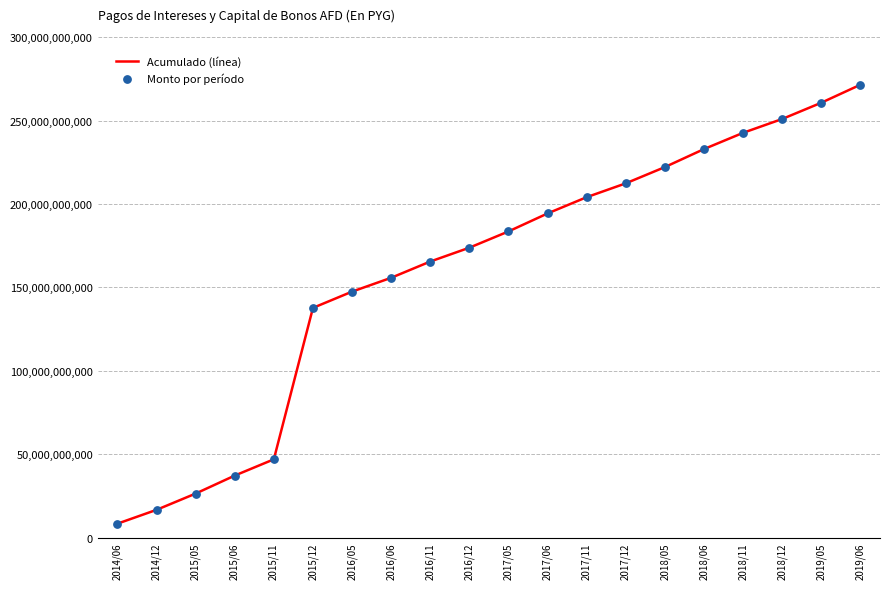

What is the approximate value at 2017/05, to the nearest 10?

183512000000